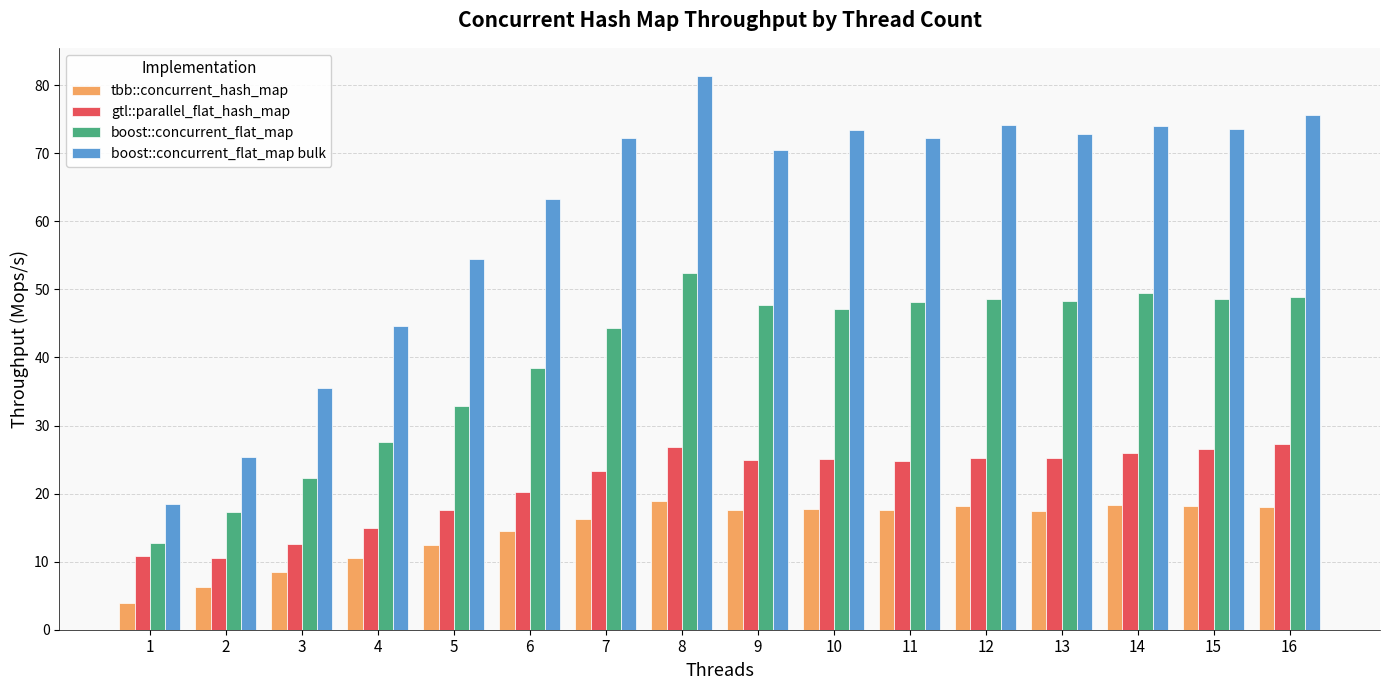

What is the maximum value for boost::concurrent_flat_map?

52.4